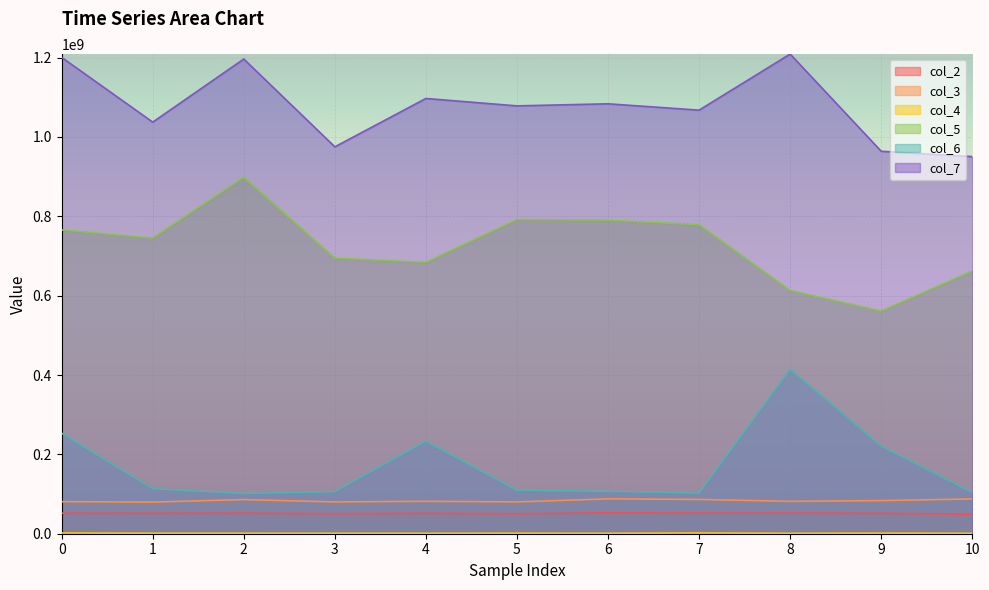

How many lines are shown in the chart?

6